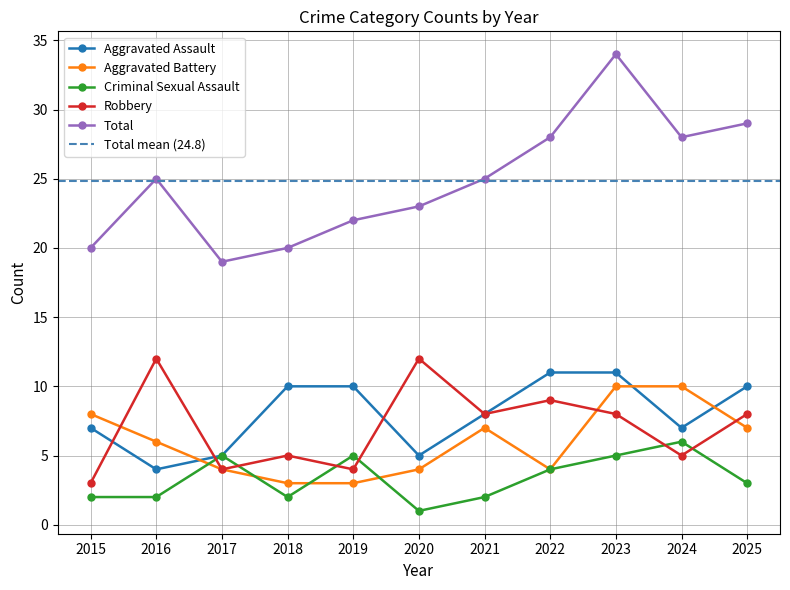

Between 2018 and 2019, which series saw the biggest shift?

Criminal Sexual Assault